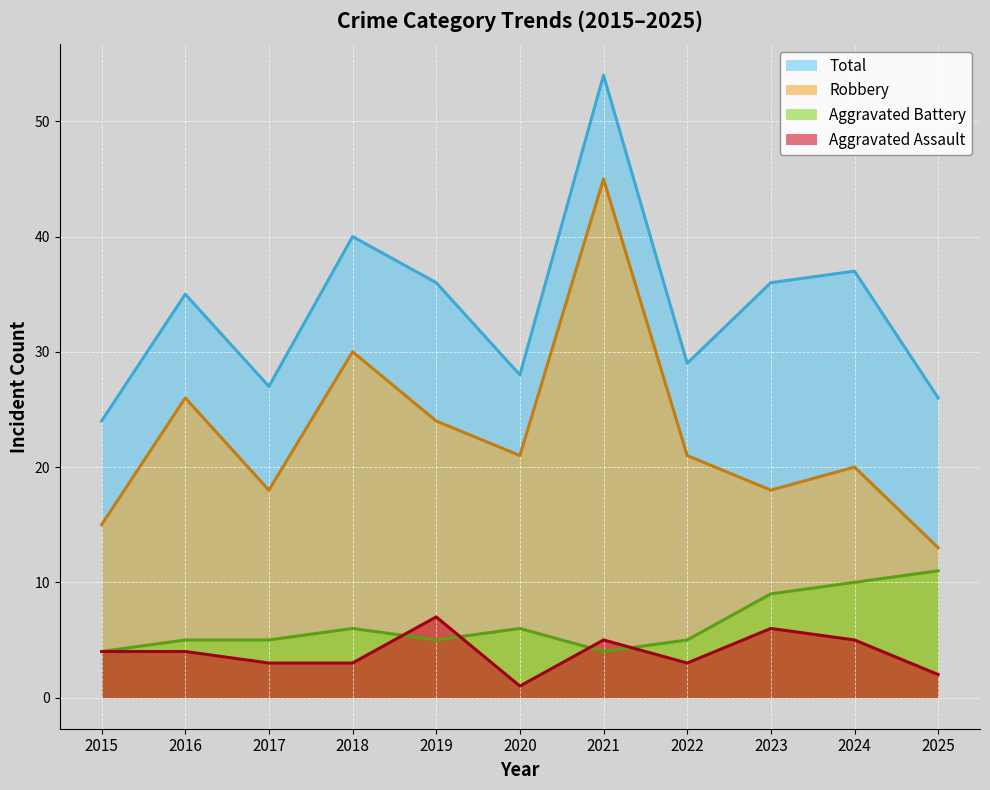

The value of Total at 2021 is 54. True or false?

True